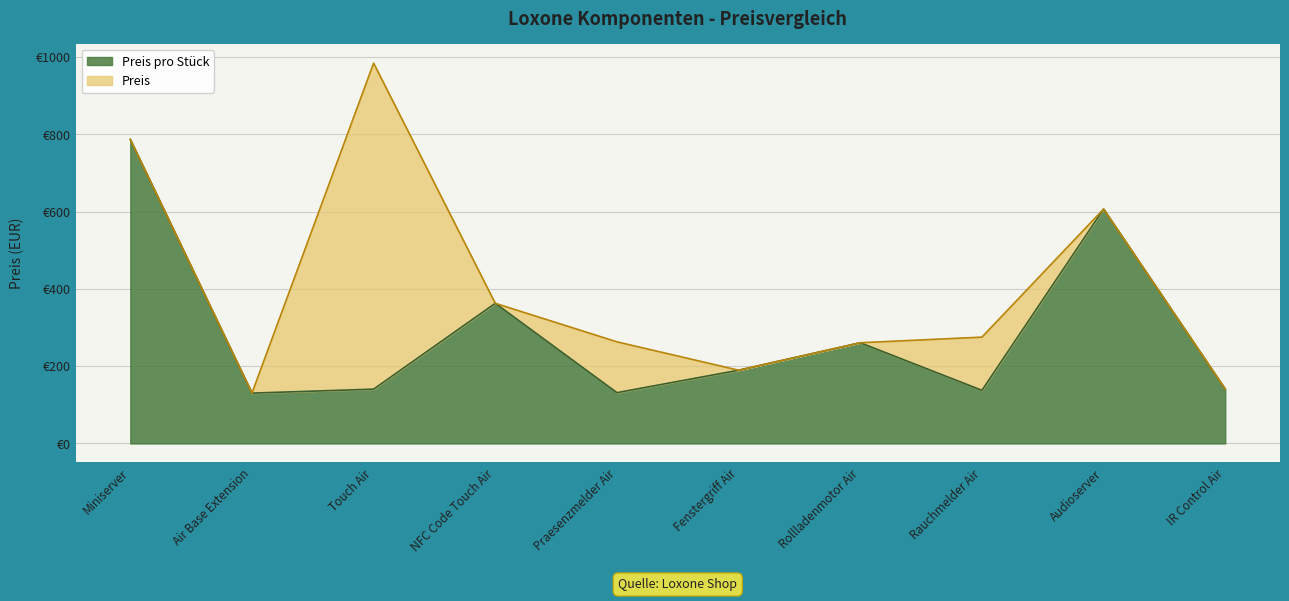

What is the sum of the Preis pro Stueck values at Air Base Extension and Audioserver?

737.0